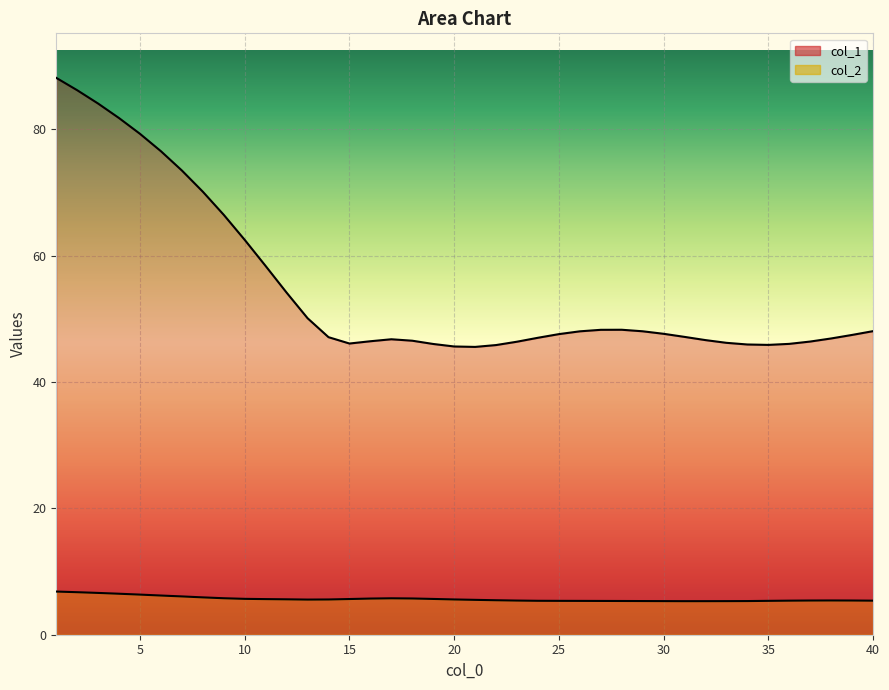

How many interior local valleys does the col_1 series have?

3